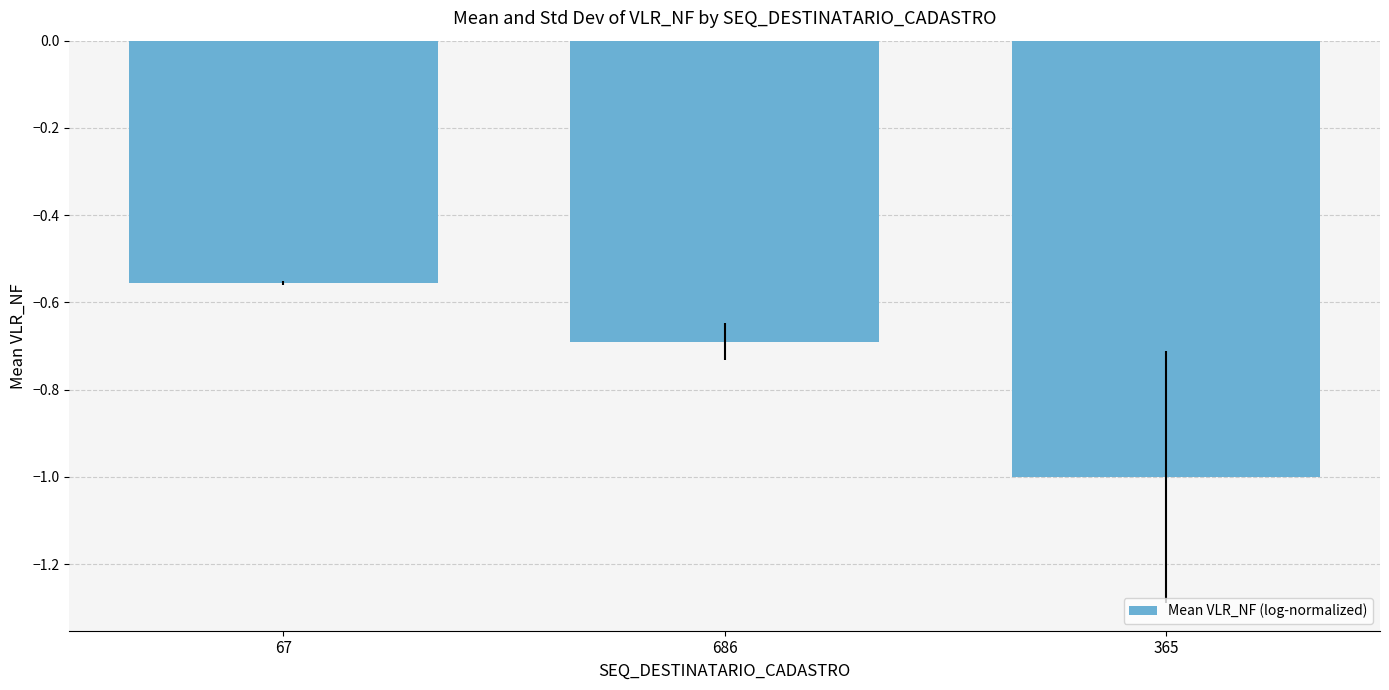

What is the minimum value shown in the chart?

-1.0